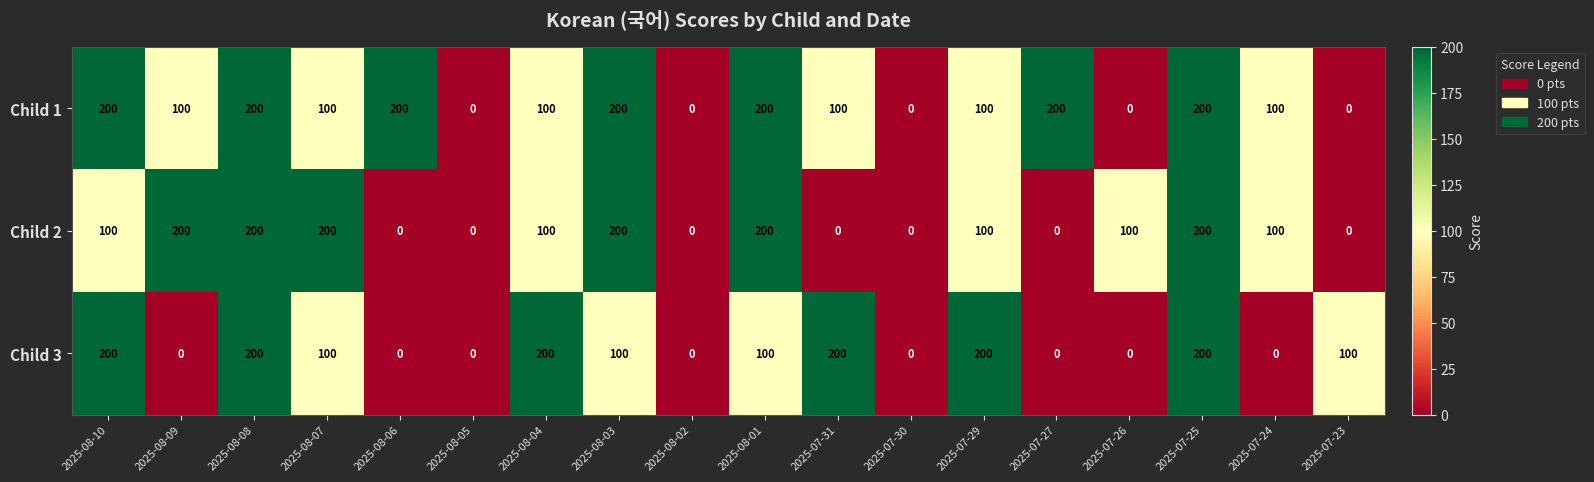

What is the difference between the second highest and second lowest values in the Child 1 series?

200